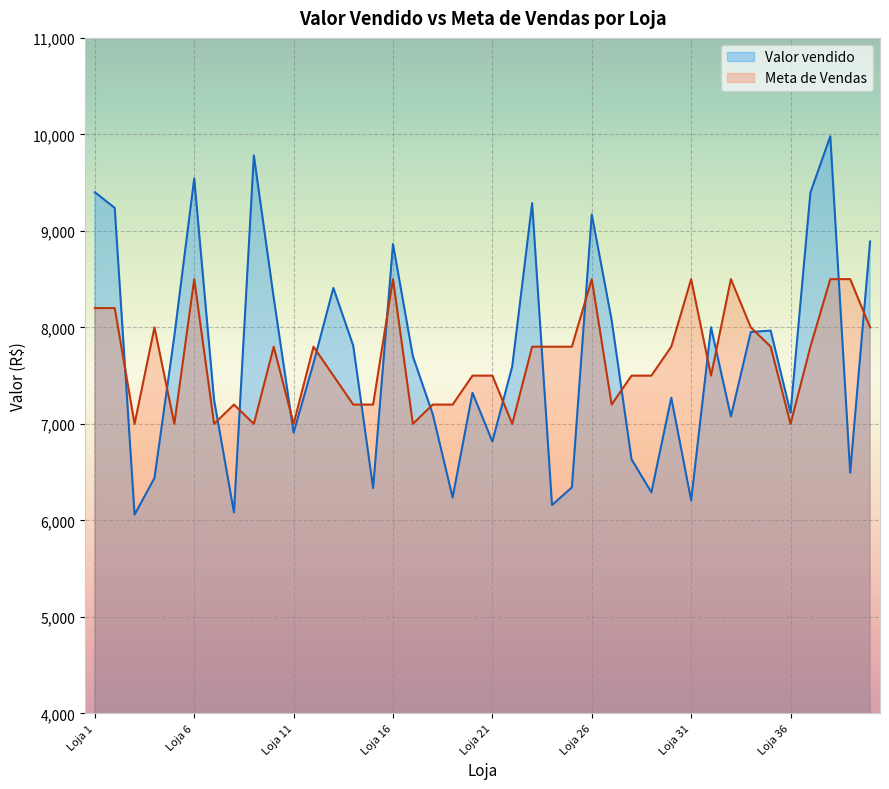

How many lines are shown in the chart?

2